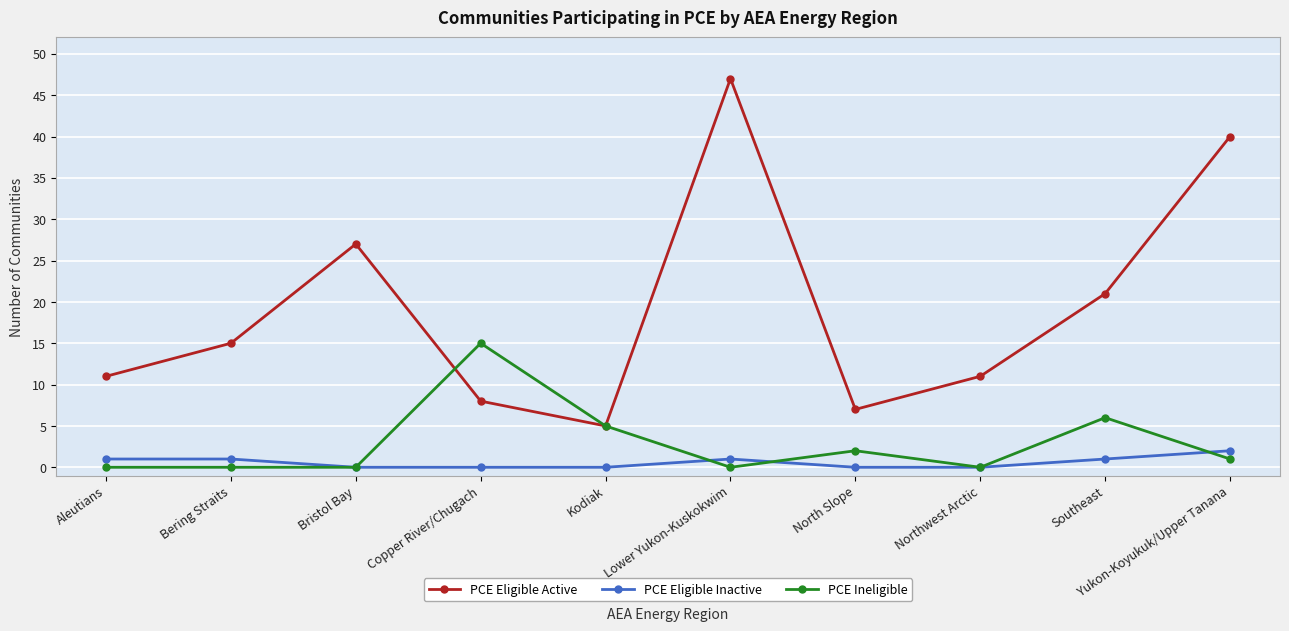

What is the sum of all PCE Ineligible values?

29